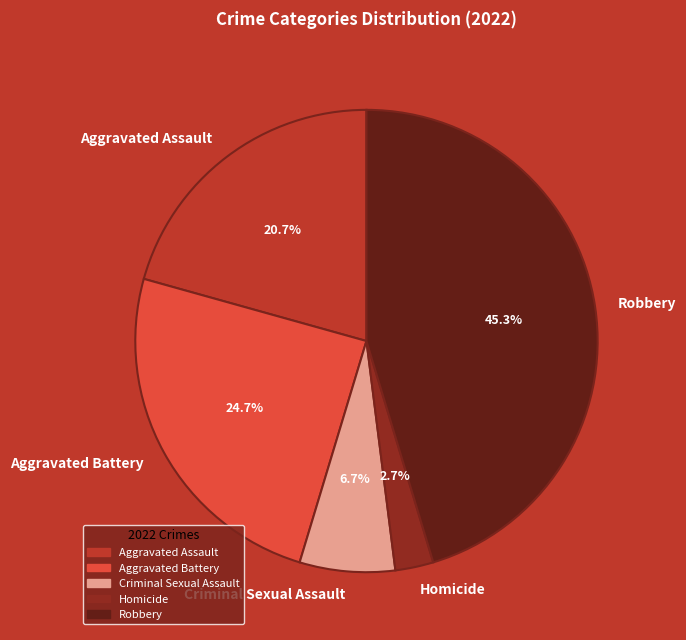

To the nearest percent, what is the difference between the Criminal Sexual Assault and Homicide slice percentages?

4%